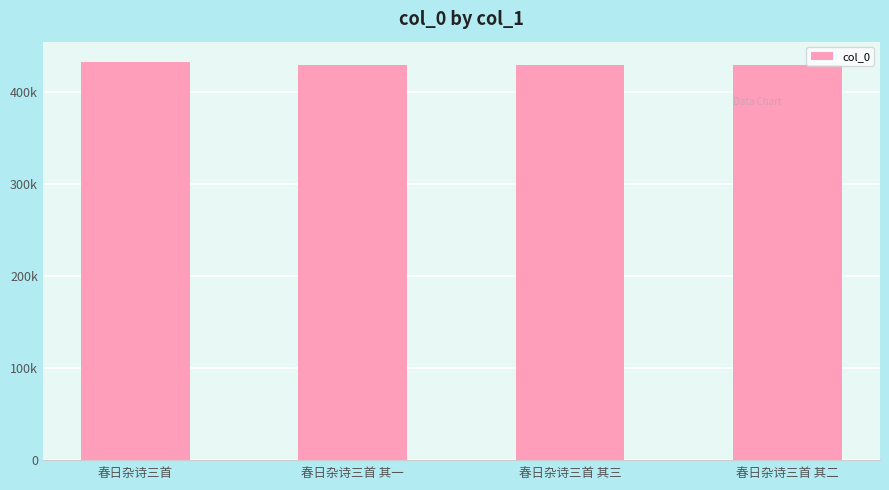

Reading left to right, what are all the values shown in this chart?

433477	429252	429254	429253